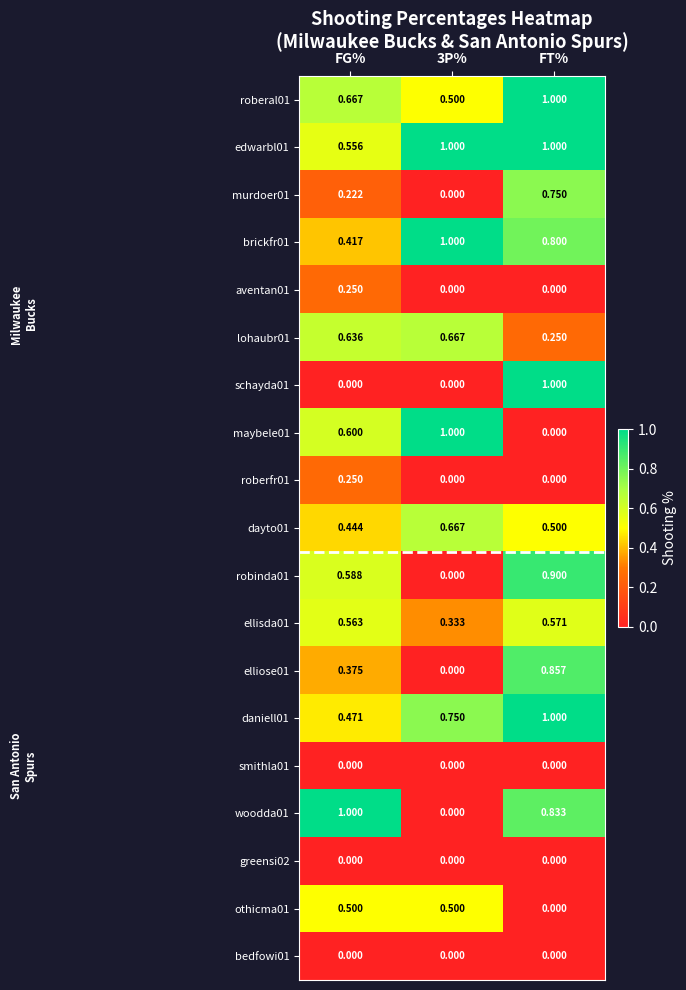

At which label is maybele01 closest to 0?

FT%